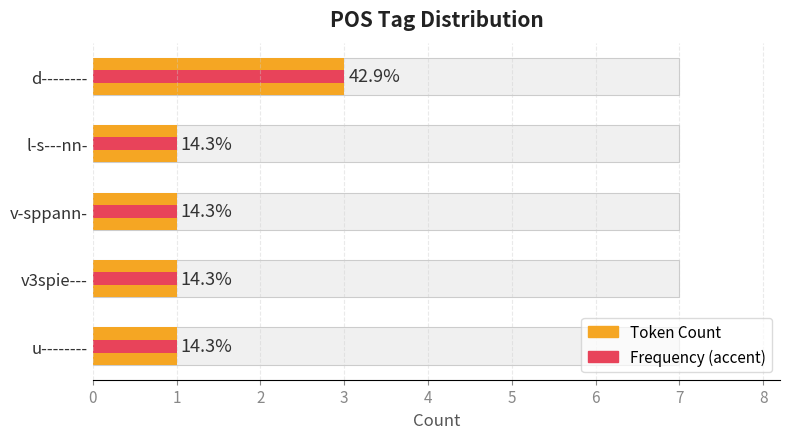

Reading left to right, transcribe all the data shown in this chart.

3	1	1	1	1